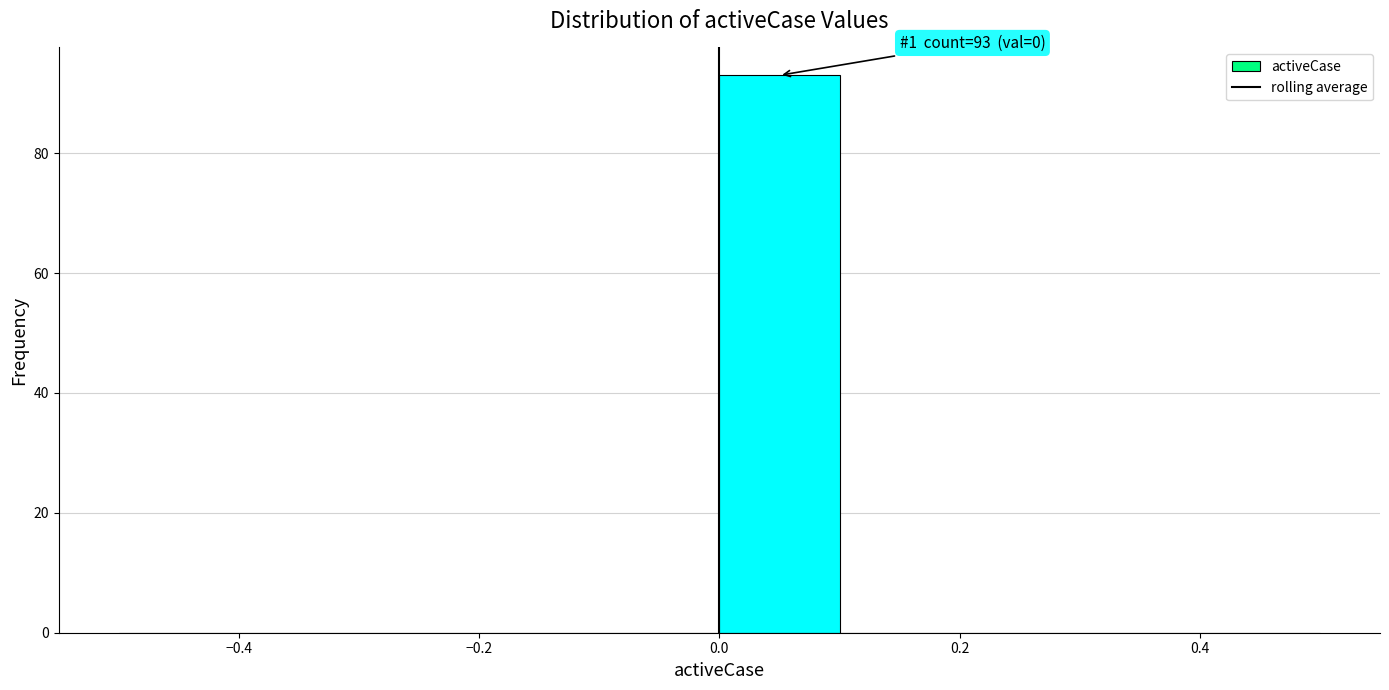

Over which range of the x-axis is the bar tallest?

0.0 to 0.1